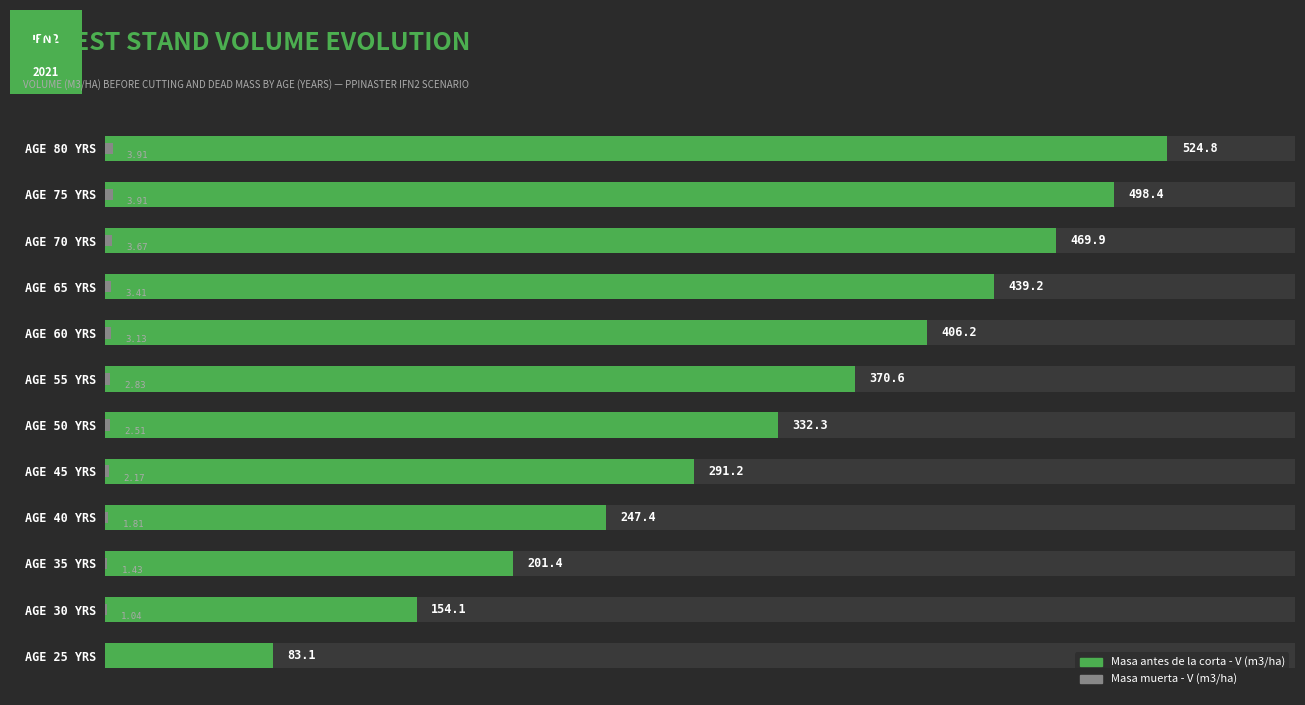

What are all the series names shown in the legend?

Masa antes de la corta - V (m3/ha), Masa muerta - V (m3/ha)